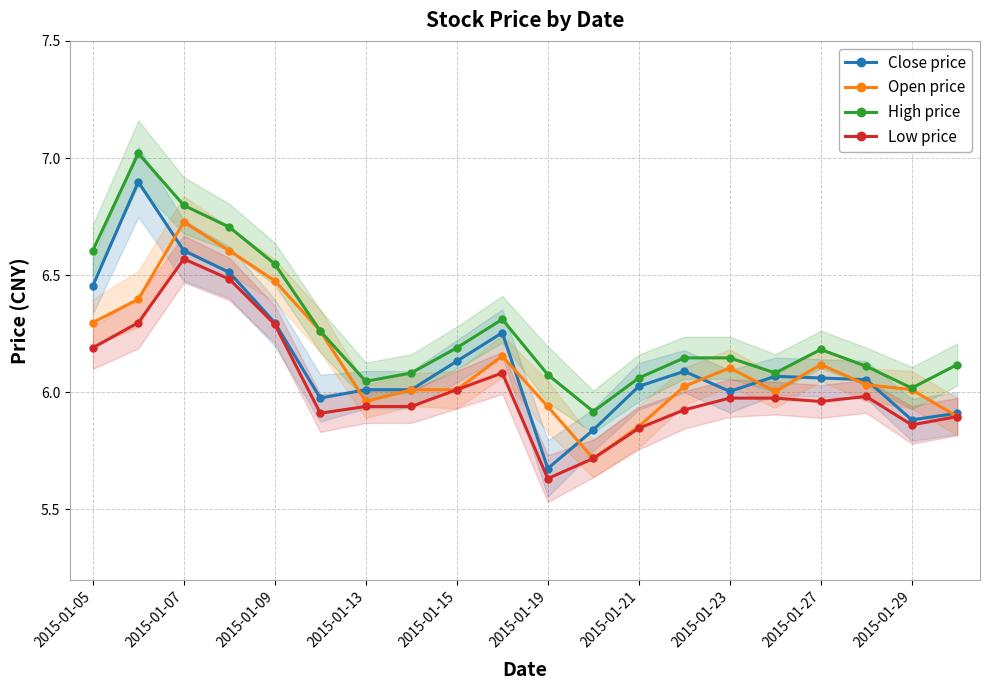

Is it true that Close price equals 3.5 at 2015-01-09?

False